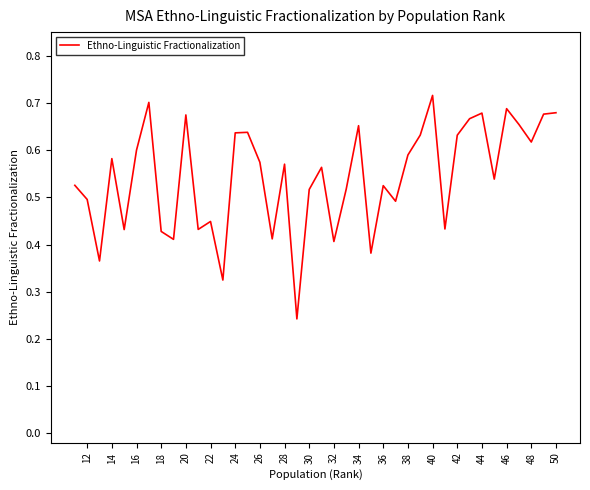

How many values are between 0 and 1?

40